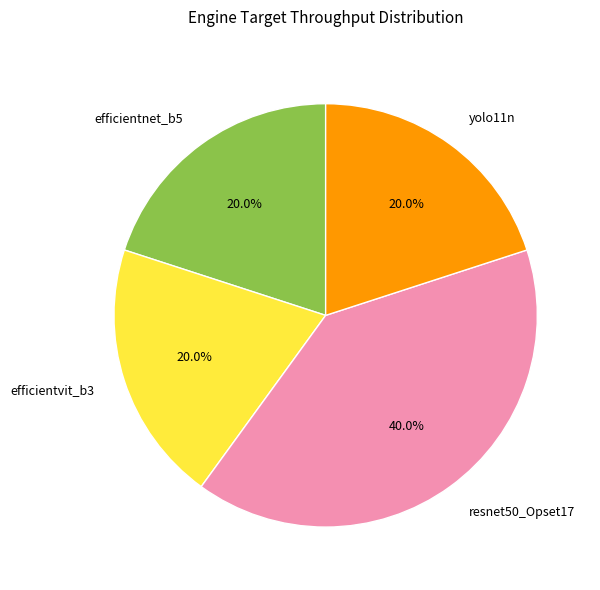

What percentage do efficientnet_b5 and yolo11n together represent?

40.0%